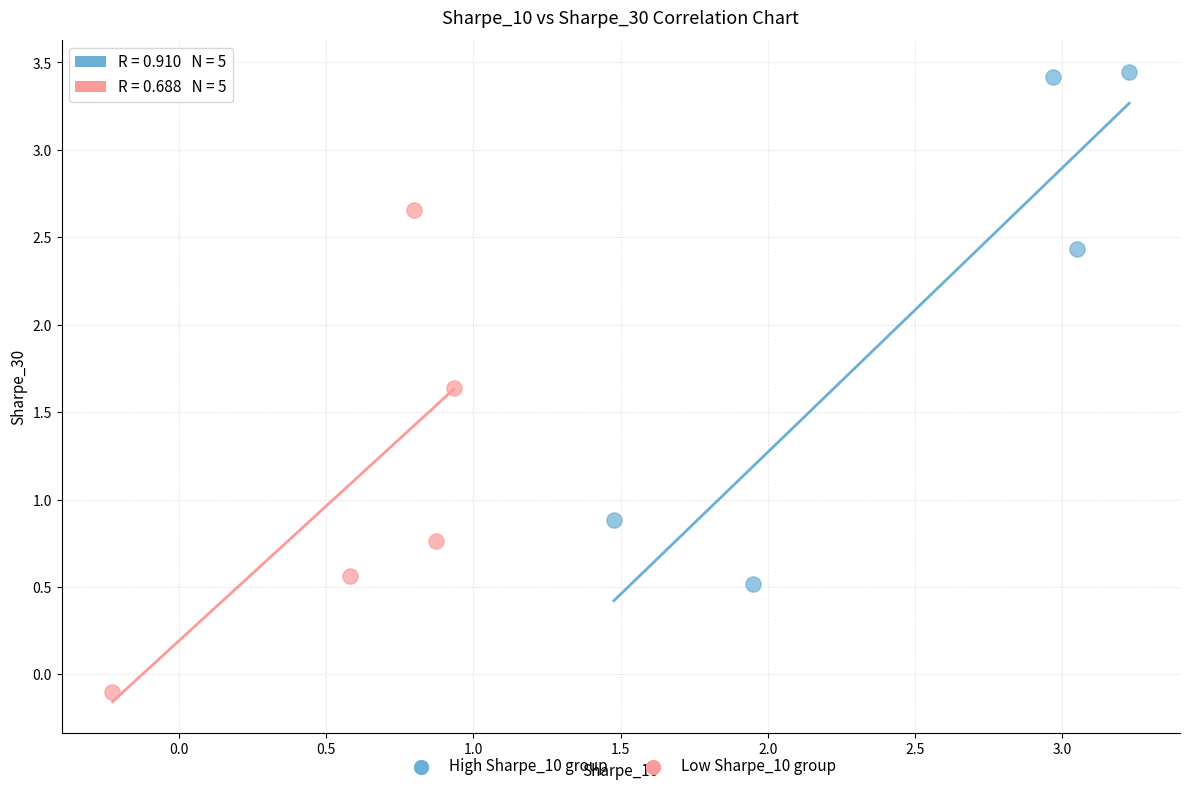

What are all the series names shown in the legend?

High Sharpe_10 group, Low Sharpe_10 group